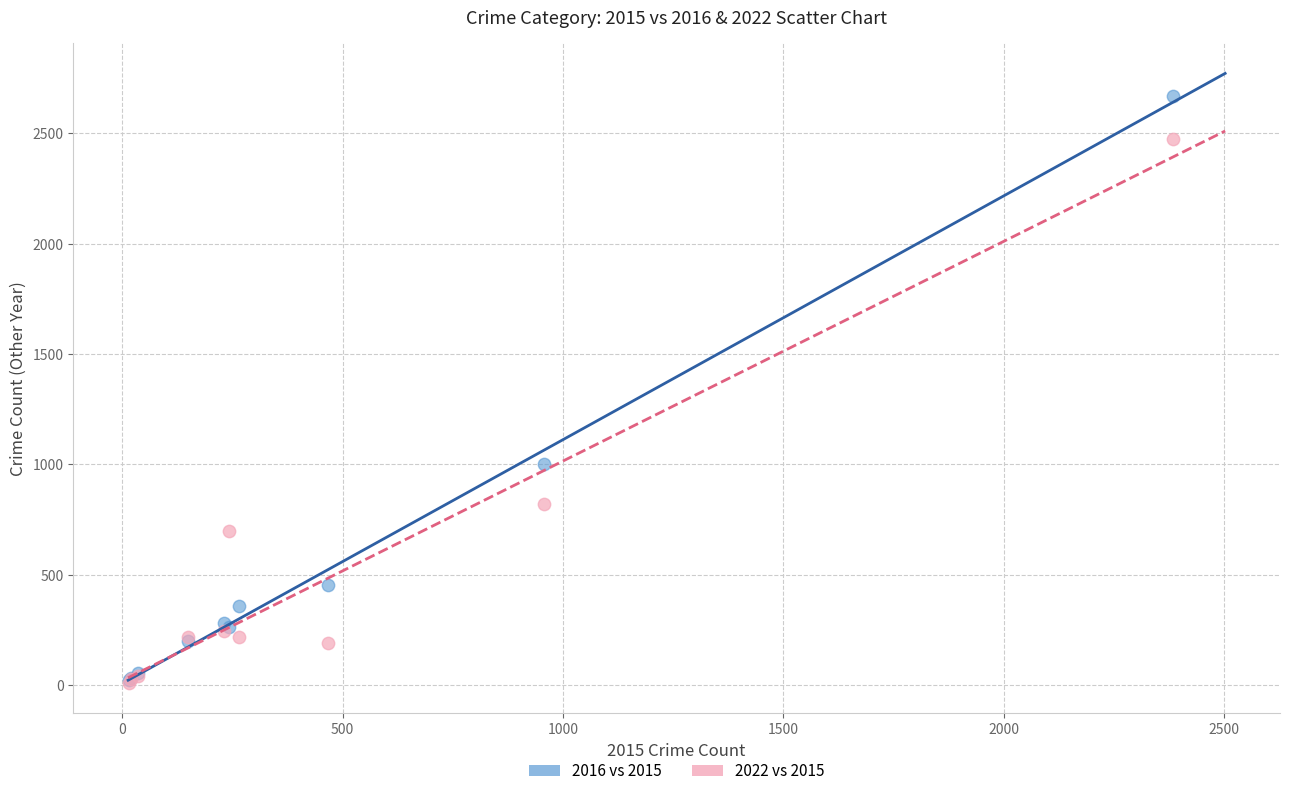

What are all the series names shown in the legend?

2016 vs 2015, 2022 vs 2015